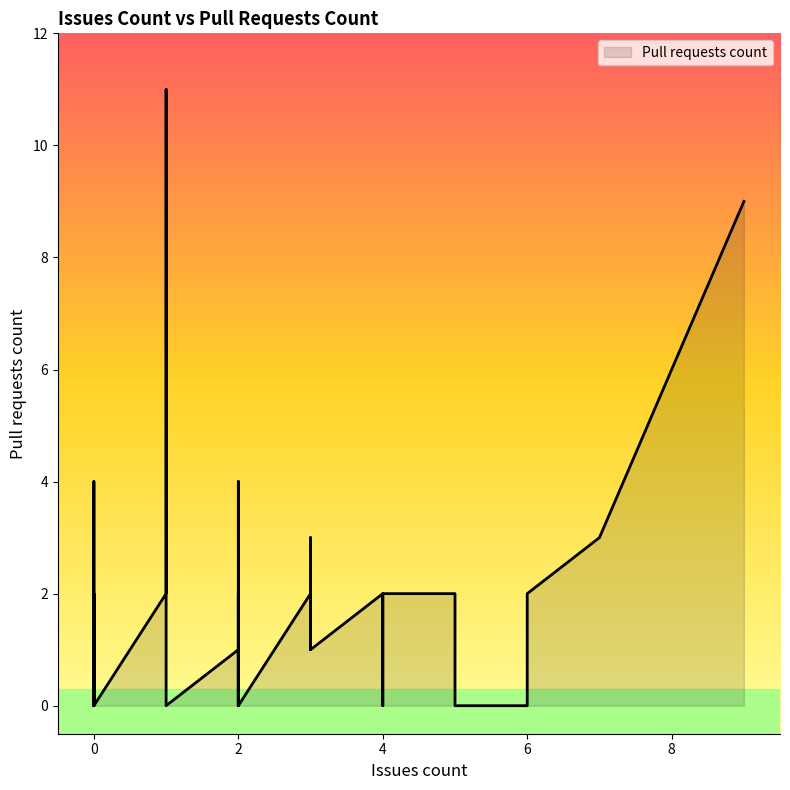

What is the average value?

2